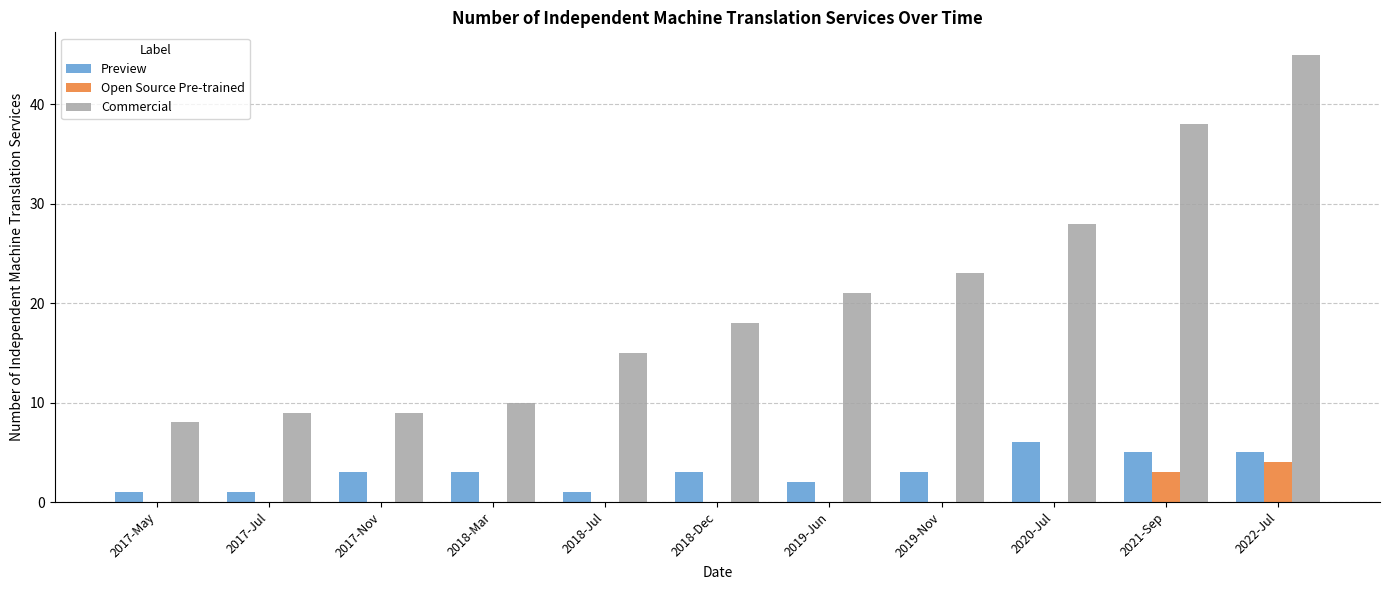

Count the number of data series in this chart.

3